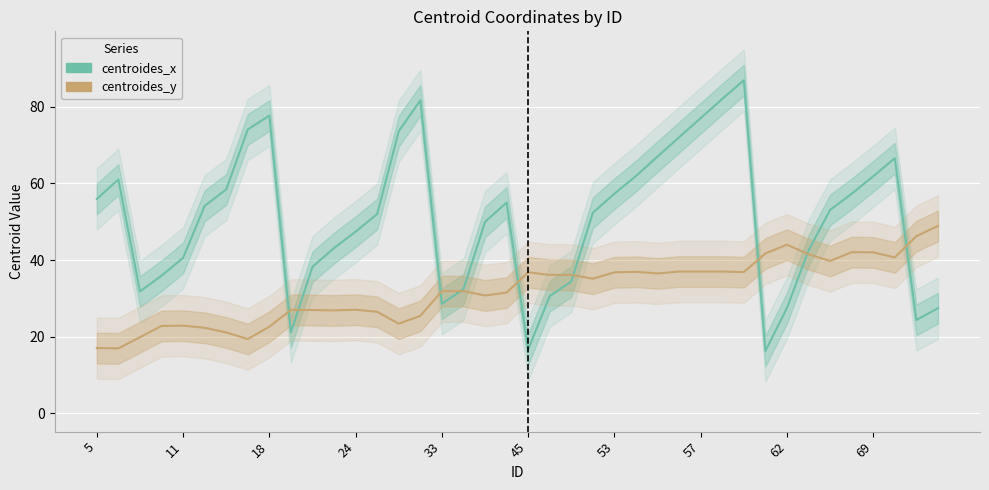

What are all the series names shown in the legend?

centroides_x, centroides_y